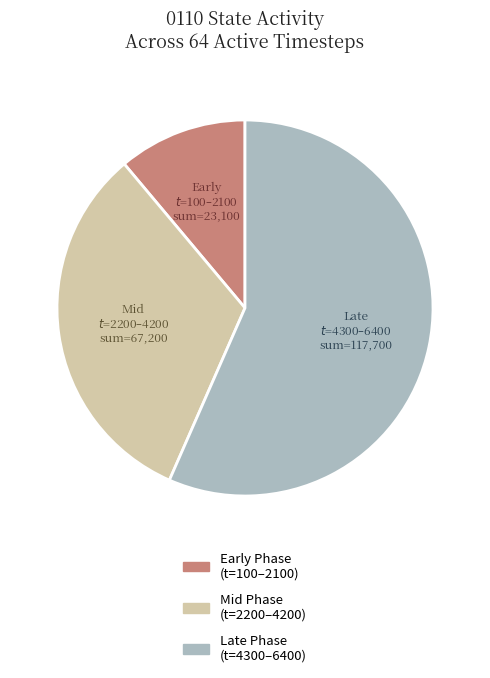

The Early Phase (t=100–2100) slice represents 3% of the pie. True or false?

False